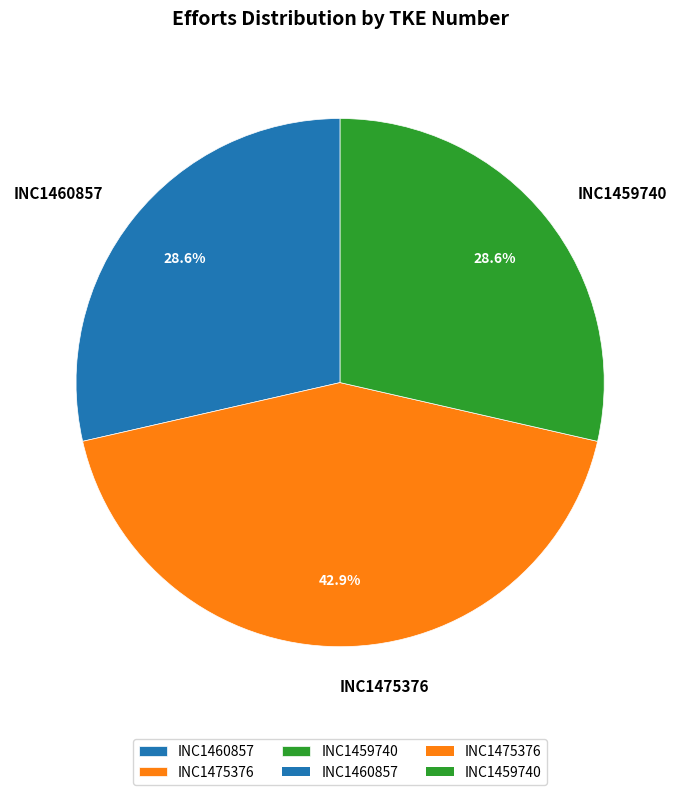

Between INC1475376 and INC1459740, which is larger?

INC1475376